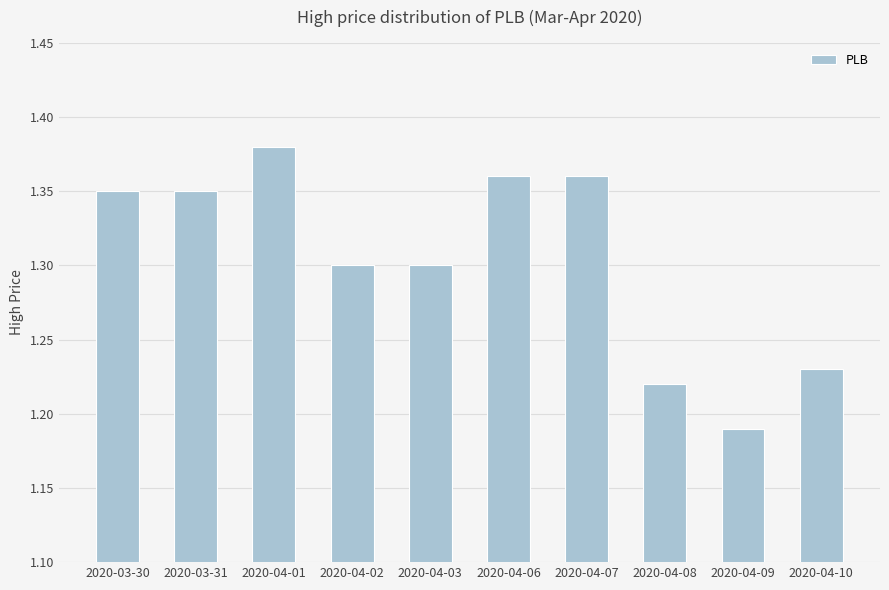

What is the label of the 1st bar from the left?

2020-03-30